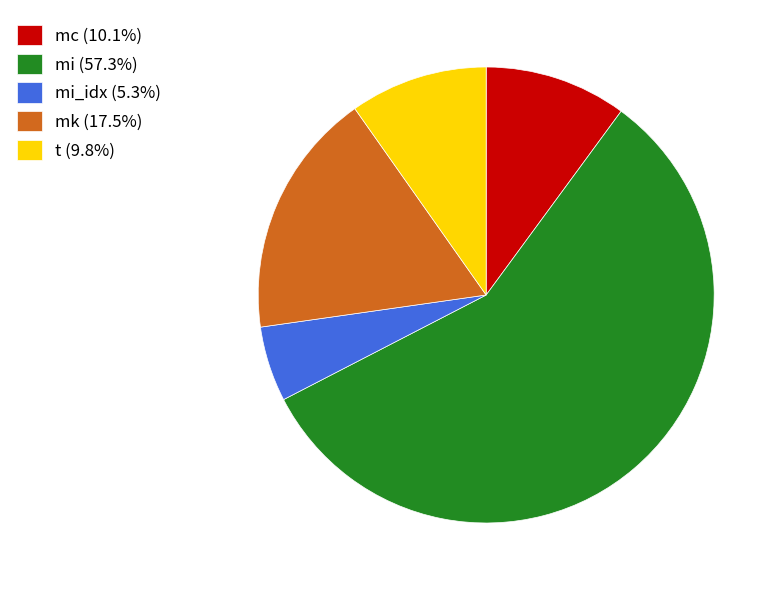

Does mi (57.3%) account for over 50% of the chart?

Yes